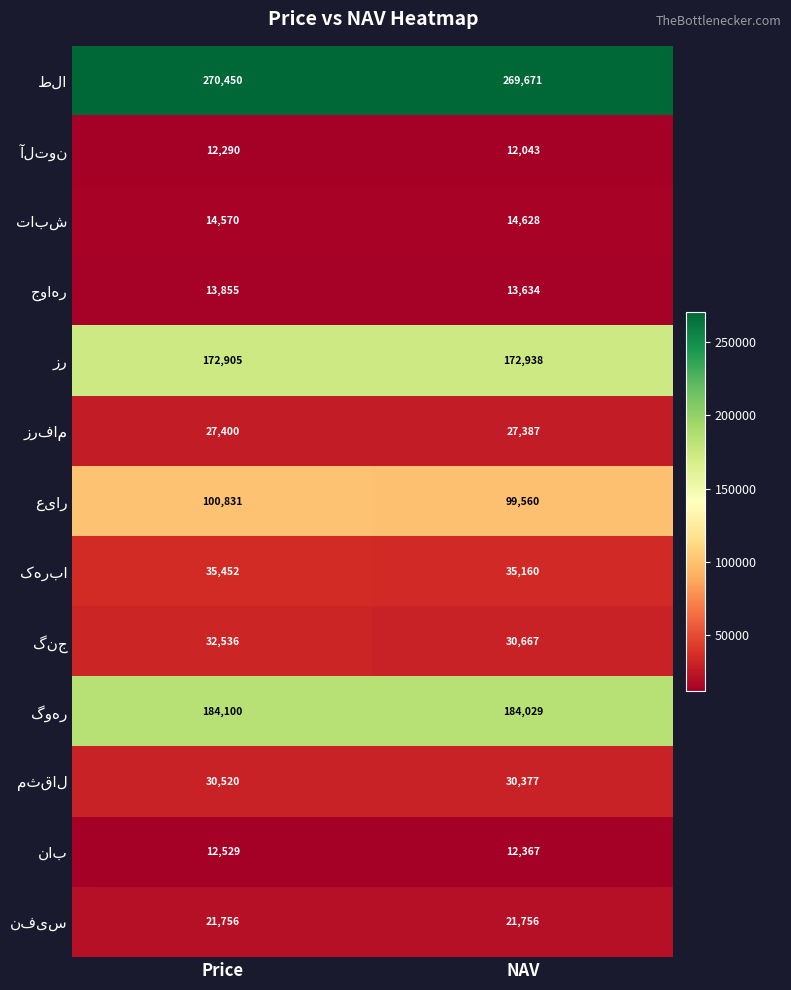

What is the difference between the highest and lowest values at NAV?

257628